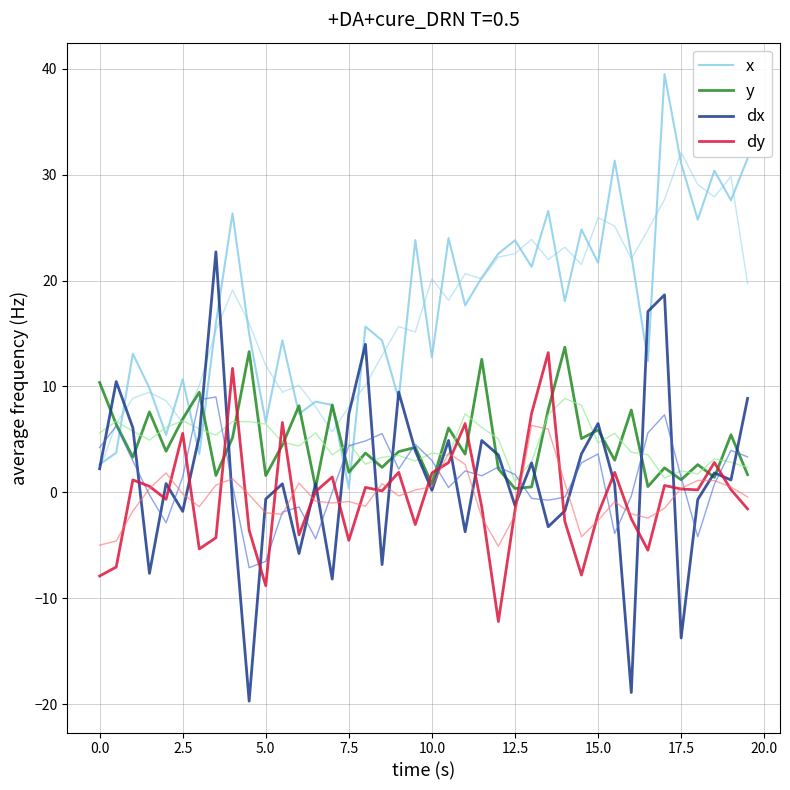

How many interior local valleys does the dy series have?

11